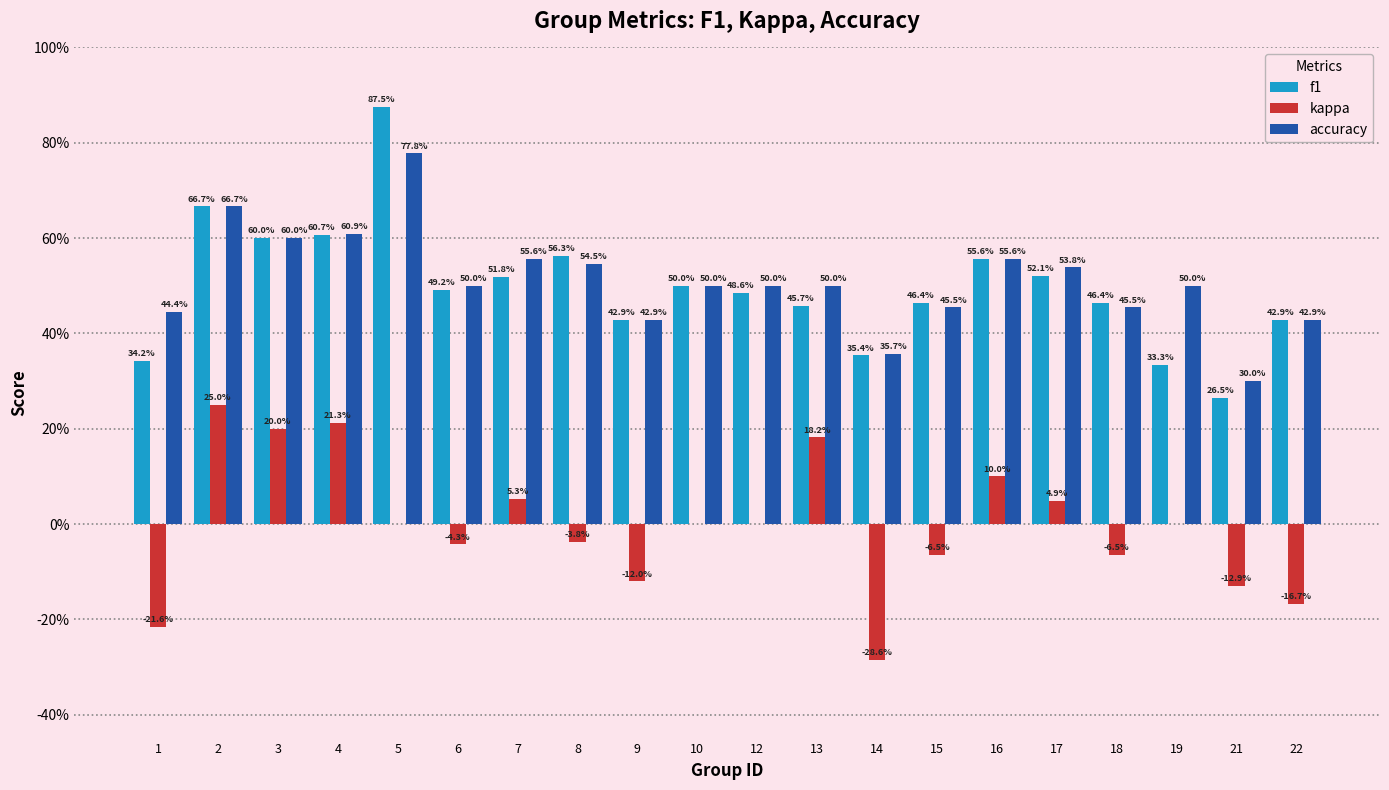

Are the bars horizontal?

No